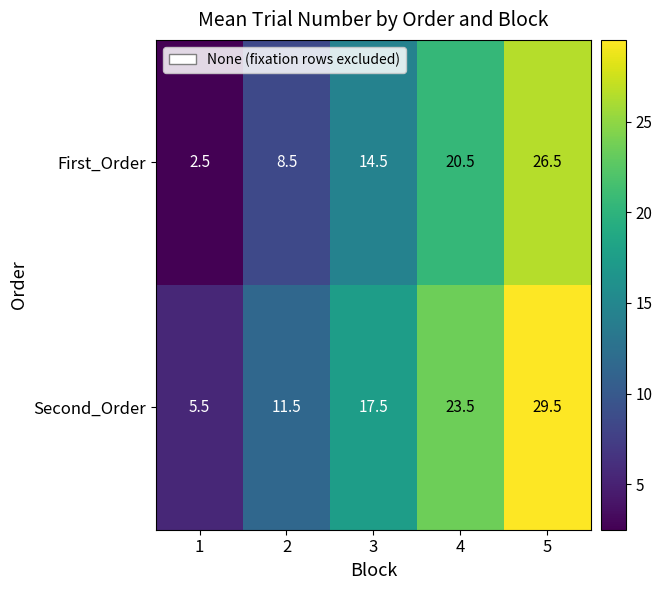

The Second_Order series shows 19.2 at 2. True or false?

False